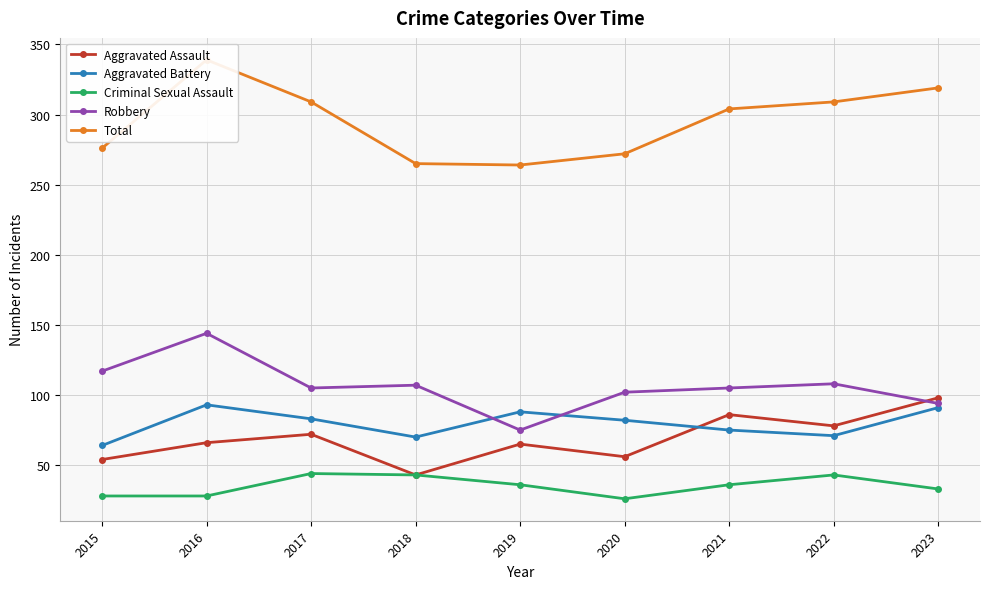

List the series in order of their peak value, highest first.

Total, Robbery, Aggravated Assault, Aggravated Battery, Criminal Sexual Assault